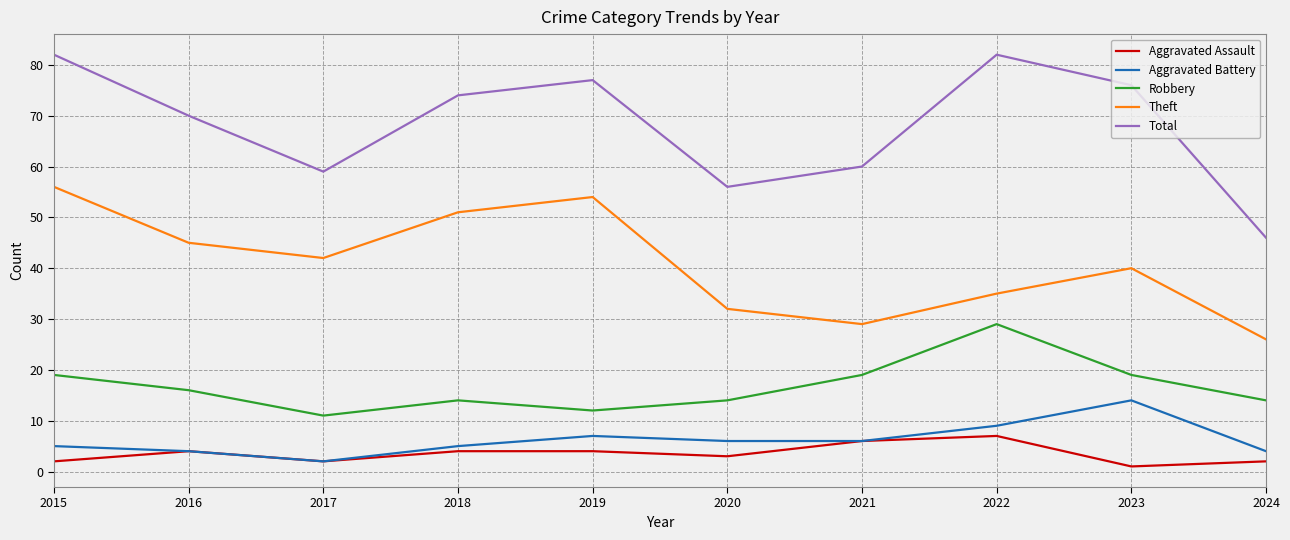

Rank the series at 2022 from lowest to highest value.

Aggravated Assault, Aggravated Battery, Robbery, Theft, Total